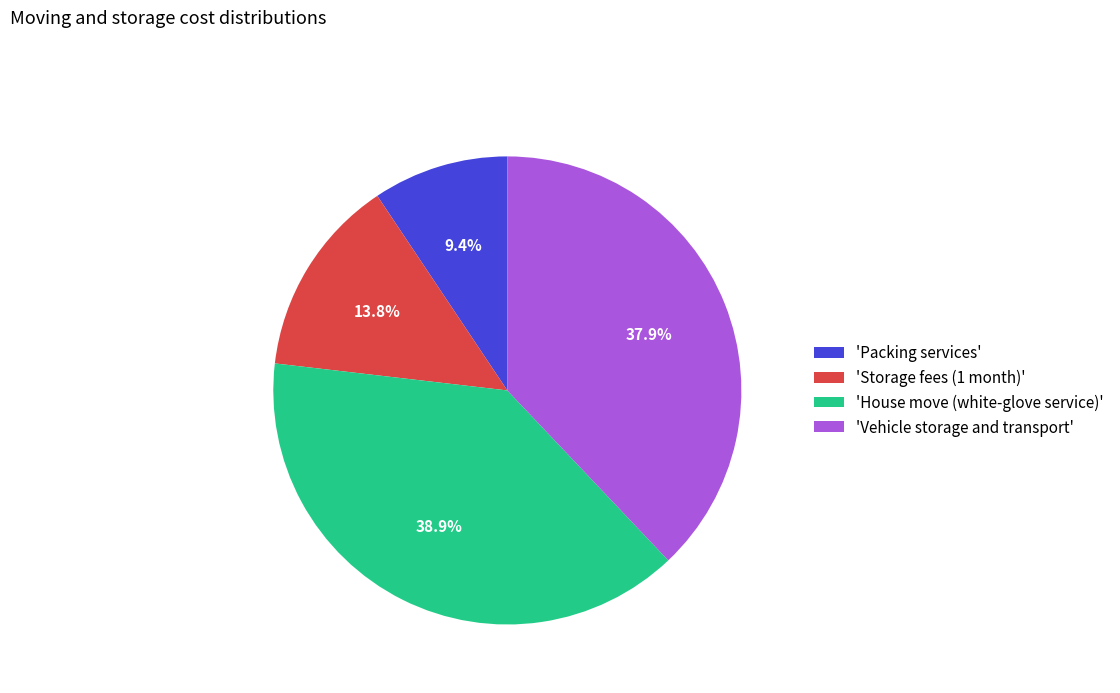

How many segments does this pie chart have?

4